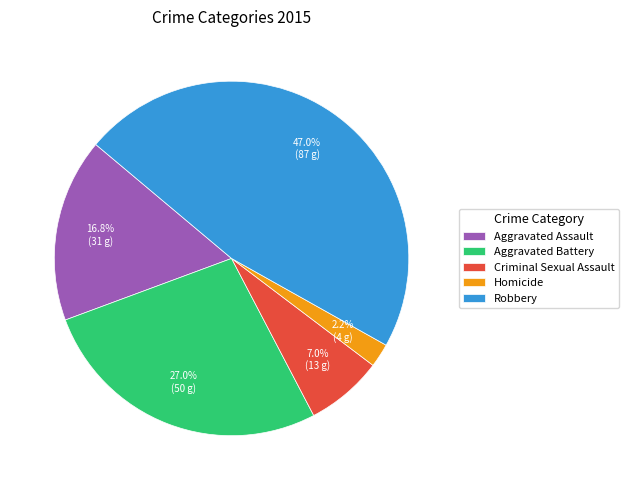

Is there a majority slice in this chart?

No